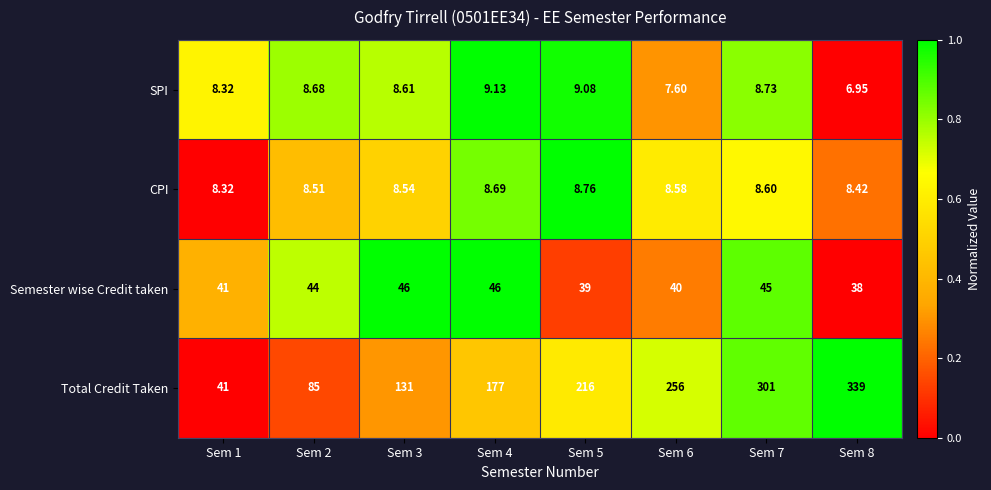

Count the number of categories in the chart.

8